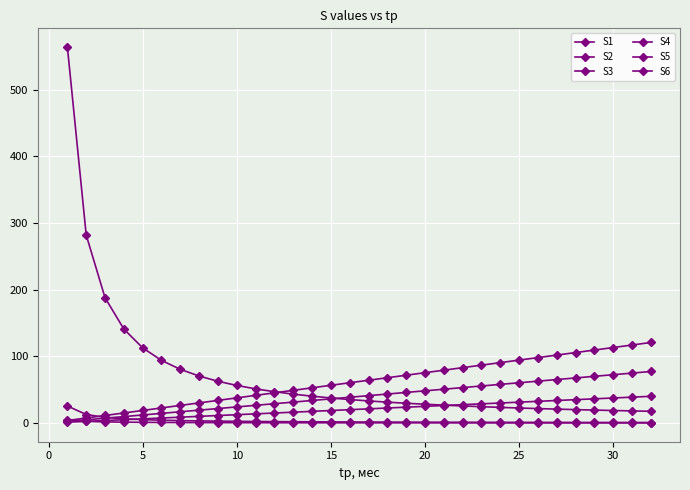

What is the minimum value shown in the chart?

0.2